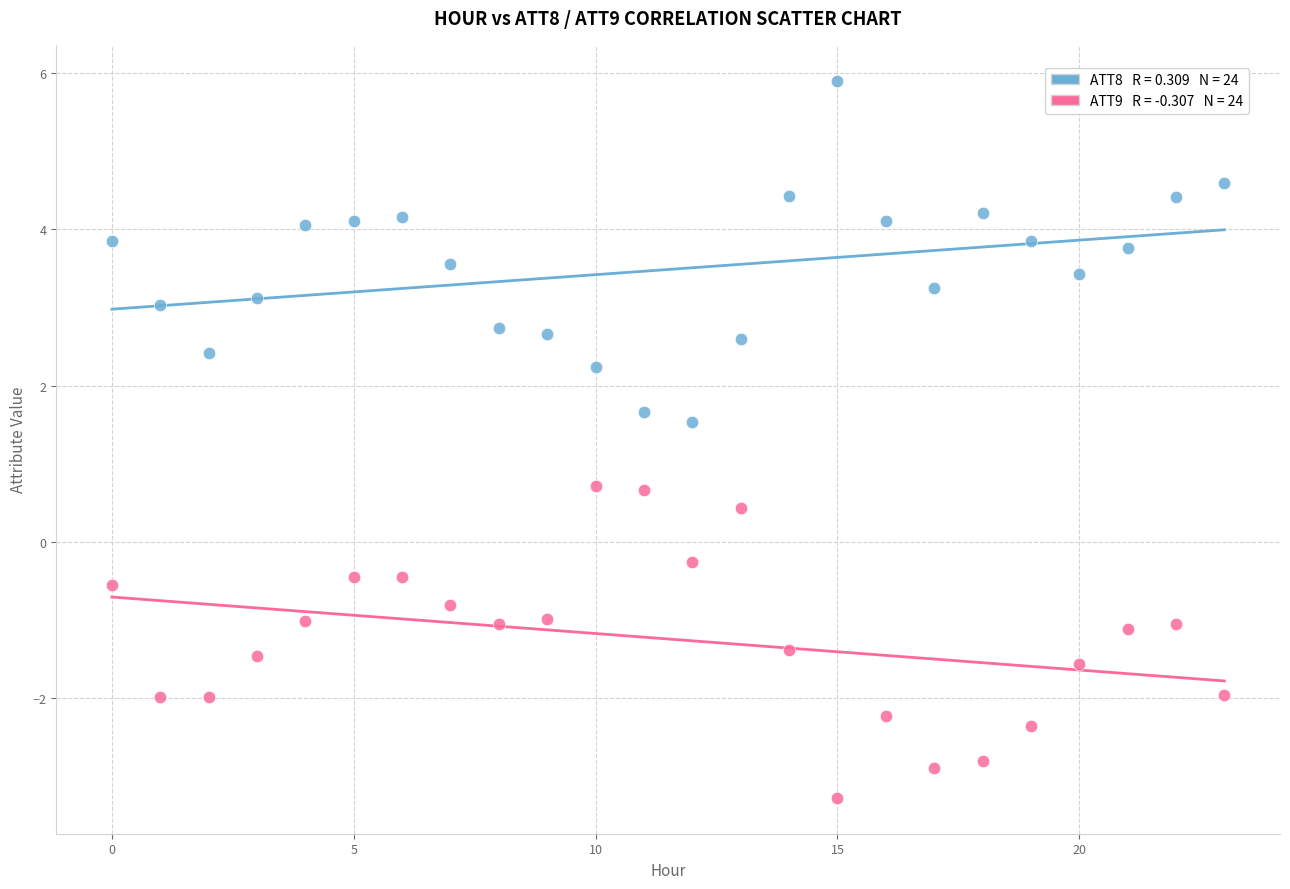

Across all data points, what is the range of Y values (max minus min)?

9.2